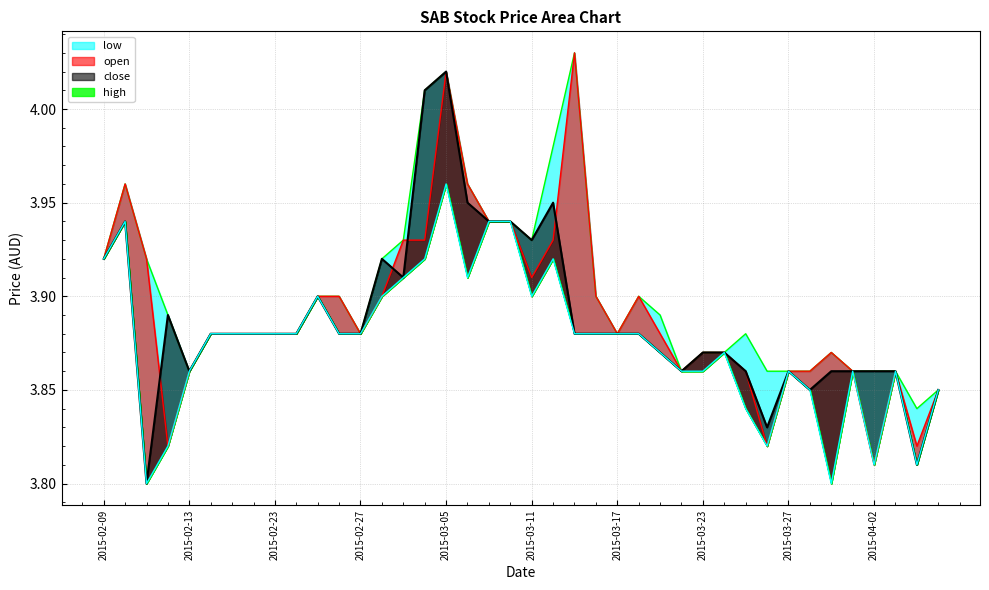

Rank the categories by close value from highest to lowest.

2015-03-05, 2015-03-04, 2015-03-06, 2015-03-12, 2015-02-10, 2015-03-09, 2015-03-10, 2015-03-11, 2015-02-09, 2015-03-02, 2015-03-03, 2015-02-25, 2015-02-12, 2015-02-16, 2015-02-17, 2015-02-18, 2015-02-23, 2015-02-24, 2015-02-26, 2015-02-27, 2015-03-13, 2015-03-16, 2015-03-17, 2015-03-18, 2015-03-19, 2015-03-23, 2015-03-24, 2015-02-13, 2015-03-20, 2015-03-25, 2015-03-27, 2015-03-31, 2015-04-01, 2015-04-02, 2015-04-03, 2015-03-30, 2015-04-07, 2015-03-26, 2015-04-06, 2015-02-11